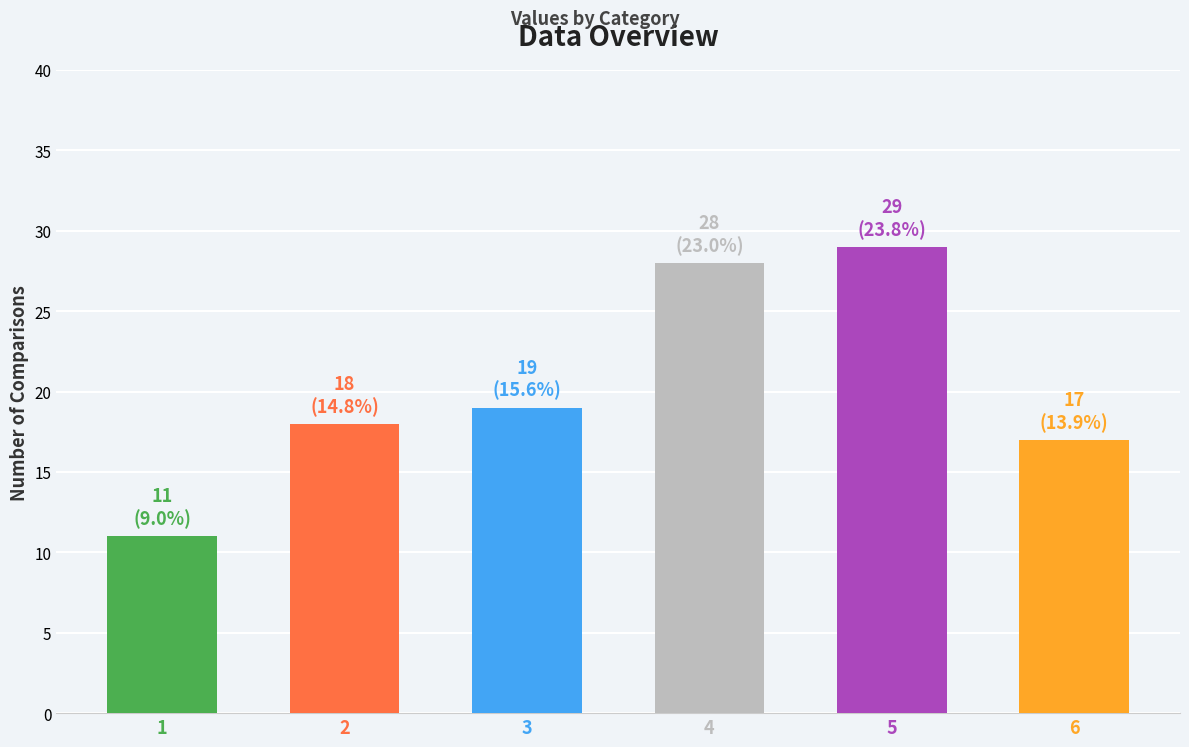

Approximately how many times larger is the value at 1 compared to 6?

0.6